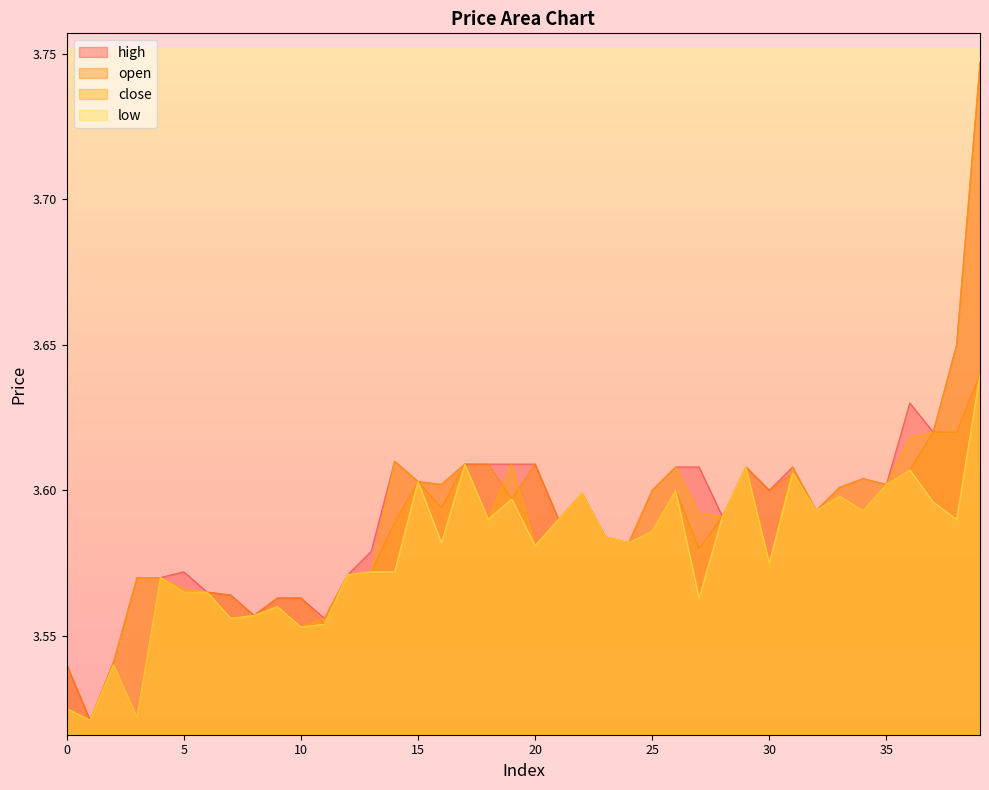

What is the value of the low point at the 7th from the left?

3.6